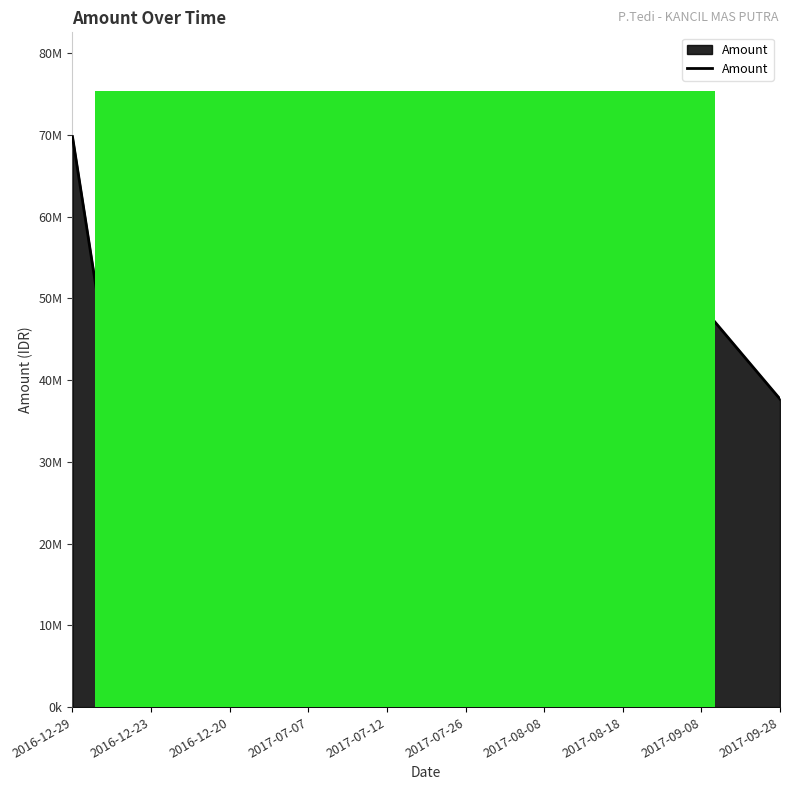

What is the average value?

40972200